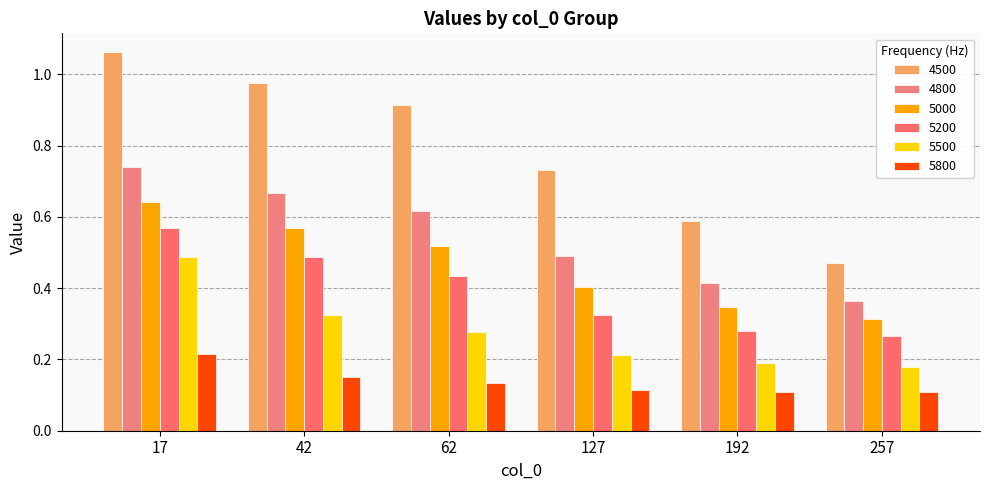

Is the value of 4500 at 192 greater than the value of 4800 at 192?

Yes